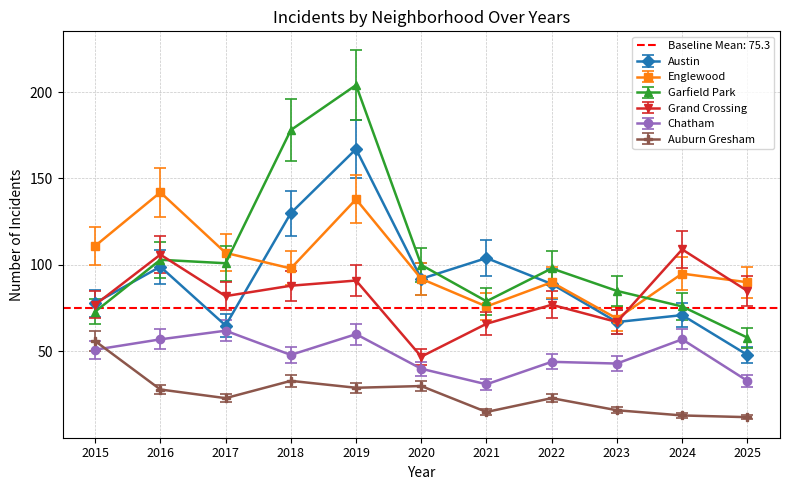

What is the value of the Englewood point at the 11th from the left?

90